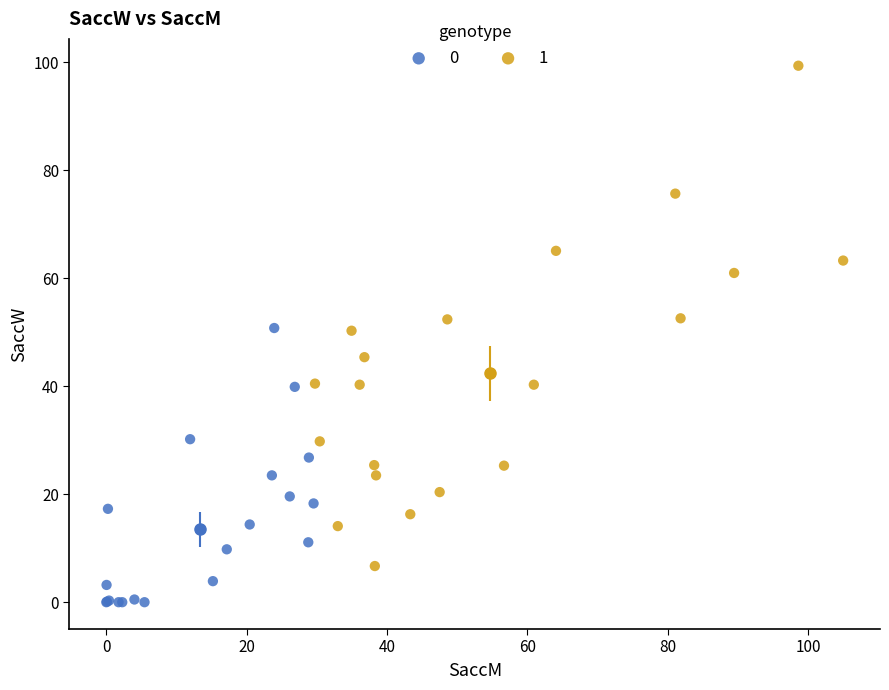

What are all the series names shown in the legend?

0, 1